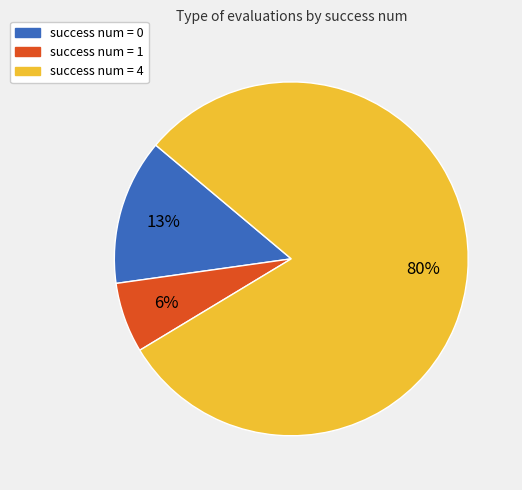

To the nearest percent, what is the average slice percentage?

33%